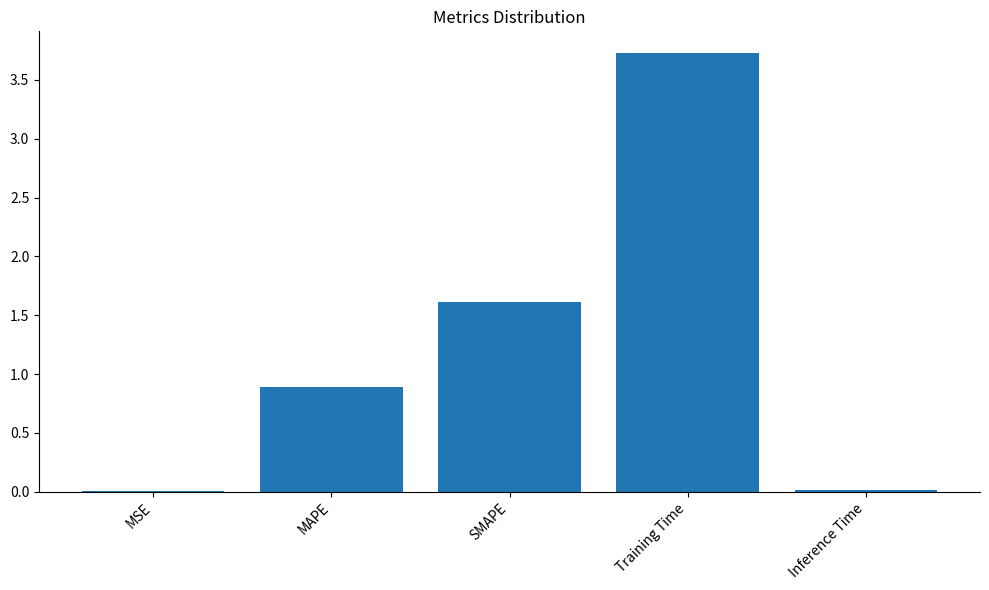

What is the sum of all values?

6.3